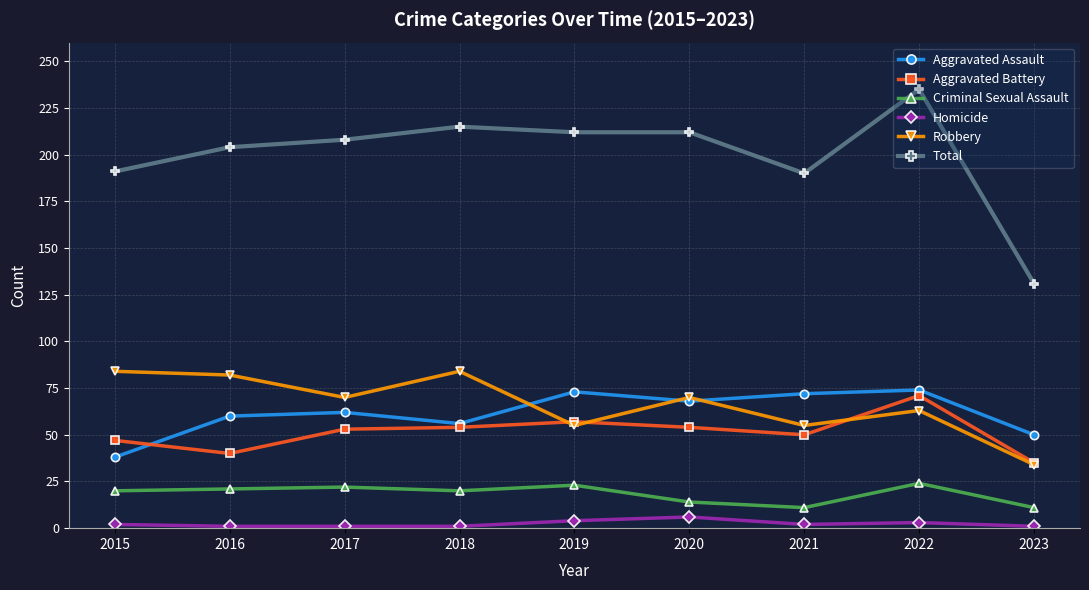

Rank the series by their maximum value, from highest to lowest.

Total, Robbery, Aggravated Assault, Aggravated Battery, Criminal Sexual Assault, Homicide